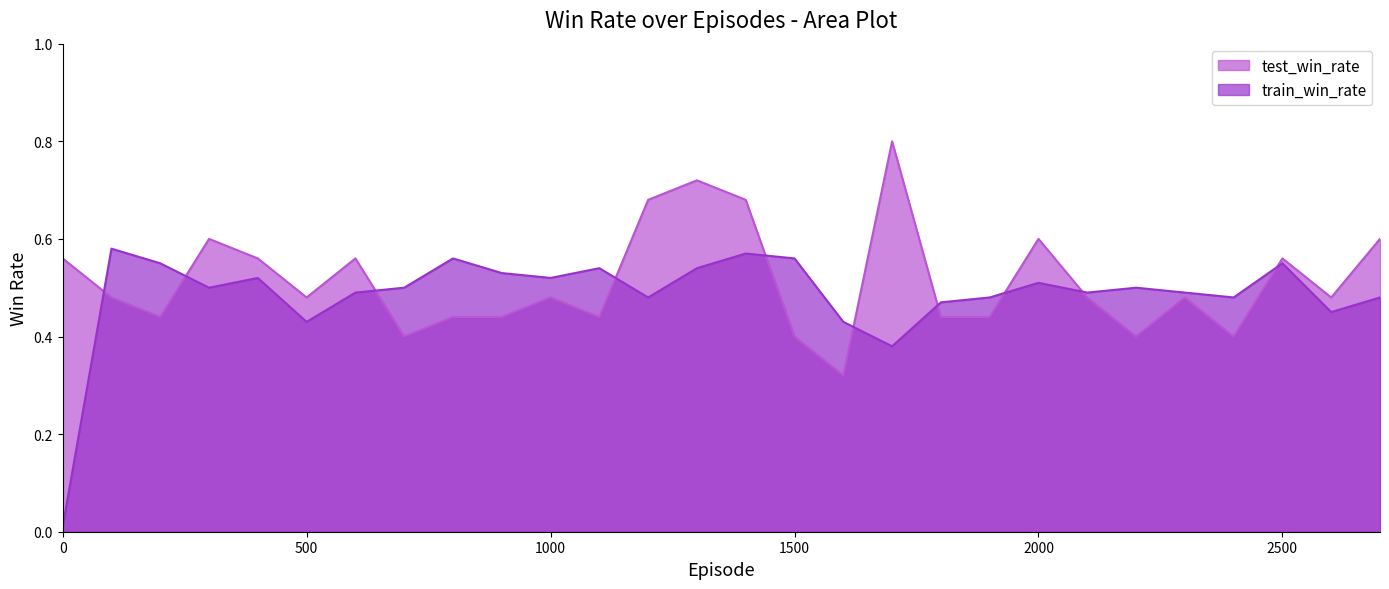

How many test_win_rate values are between 0 and 1?

28